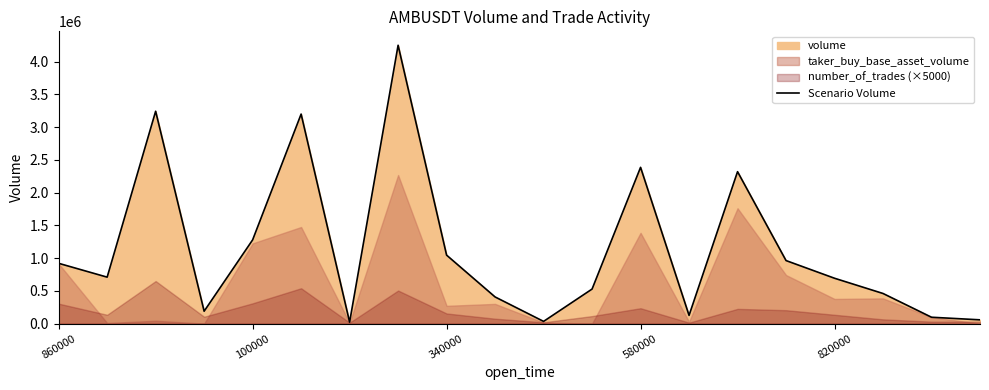

The value of Scenario Volume at 580000 is 2385463. True or false?

True